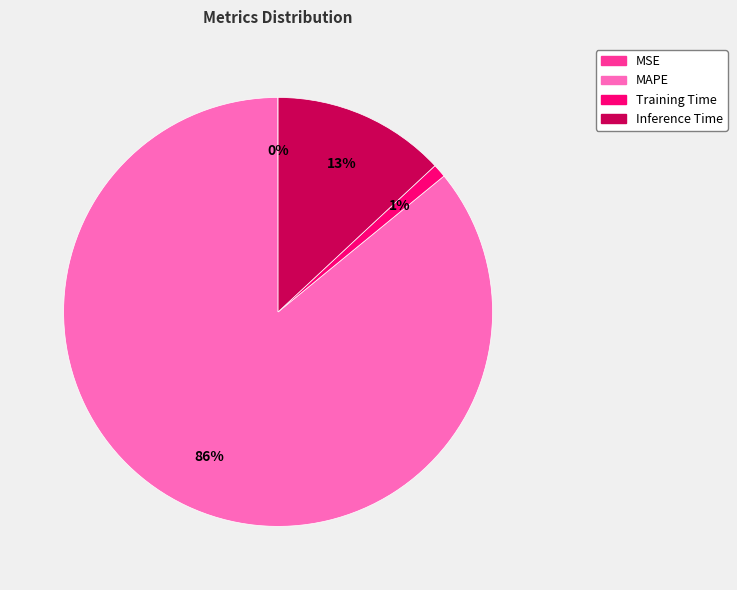

Is there a majority slice in this chart?

Yes